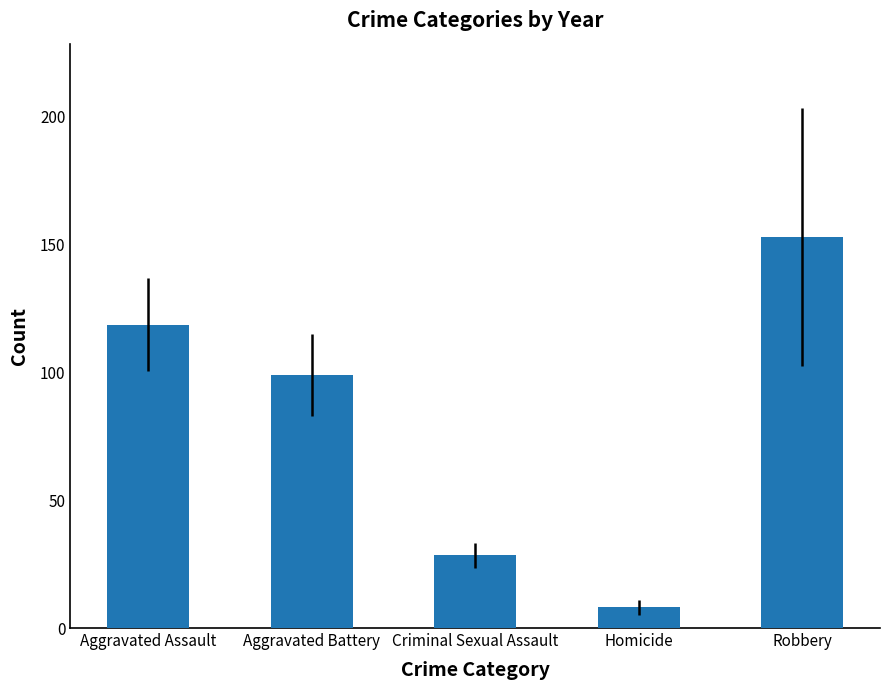

What is the ratio of the value at Robbery to the value at Criminal Sexual Assault?

5.4